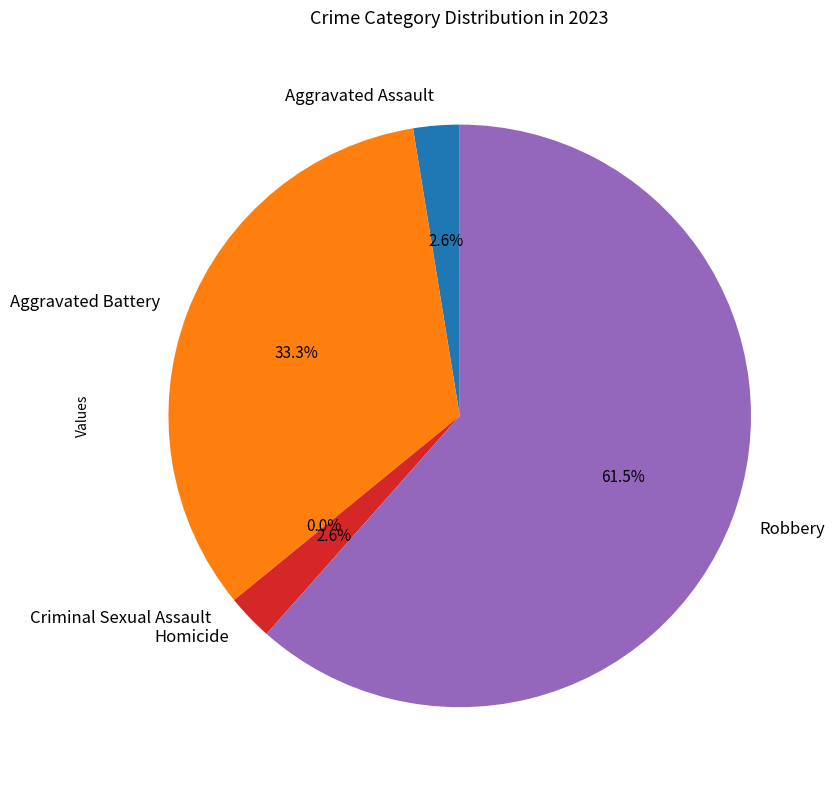

How many slices are in this pie chart?

5